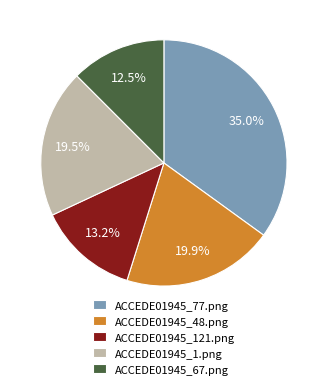

What portion of the pie excludes ACCEDE01945_121.png?

86.8%